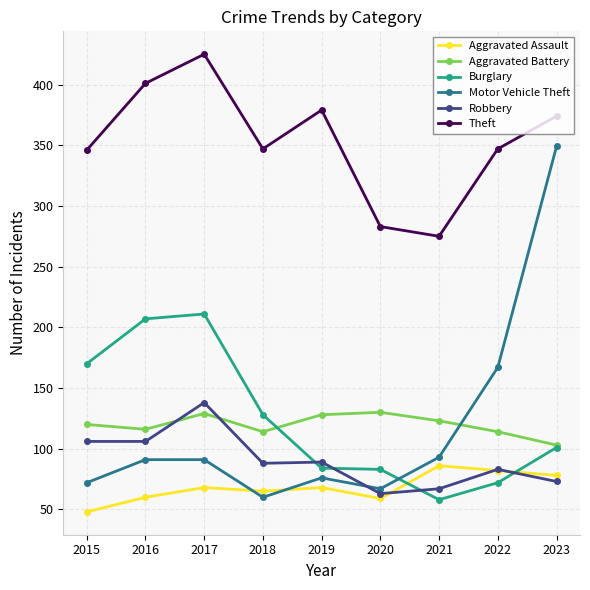

Rank the series by their maximum value, from highest to lowest.

Theft, Motor Vehicle Theft, Burglary, Robbery, Aggravated Battery, Aggravated Assault